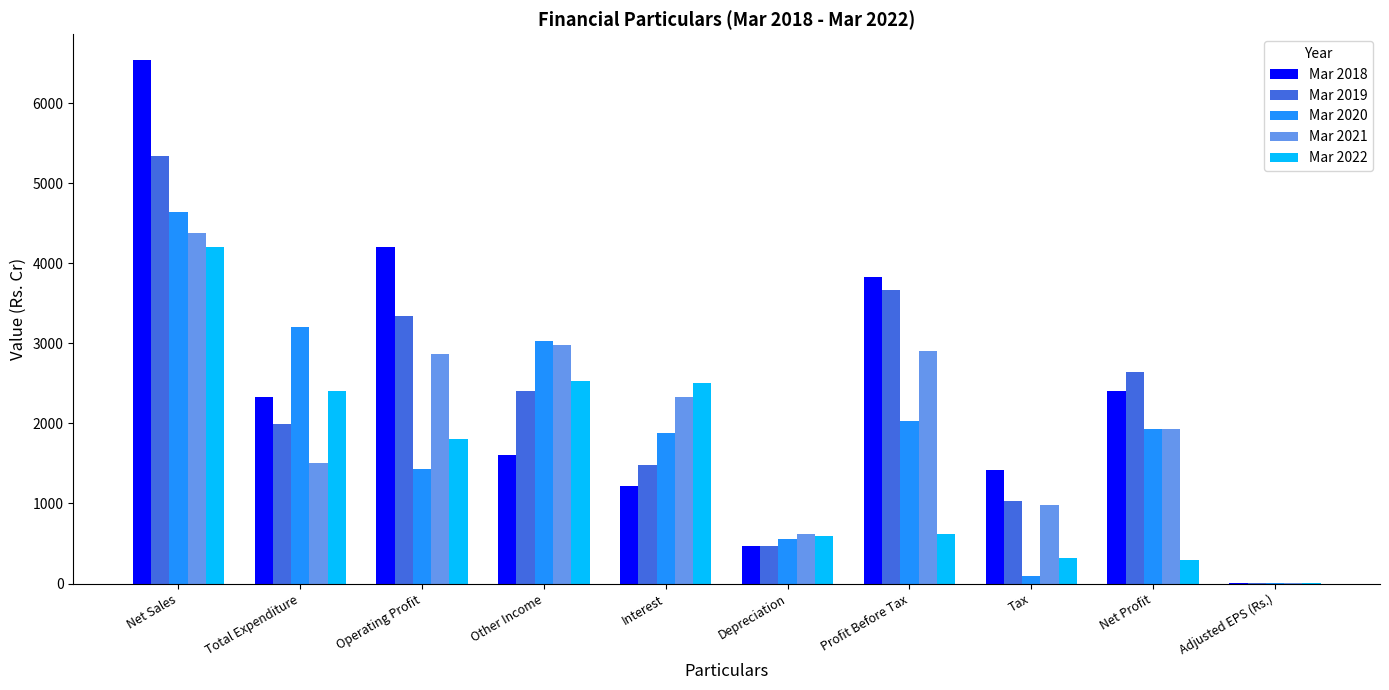

The Mar 2018 series shows 470.5 at Depreciation. True or false?

True